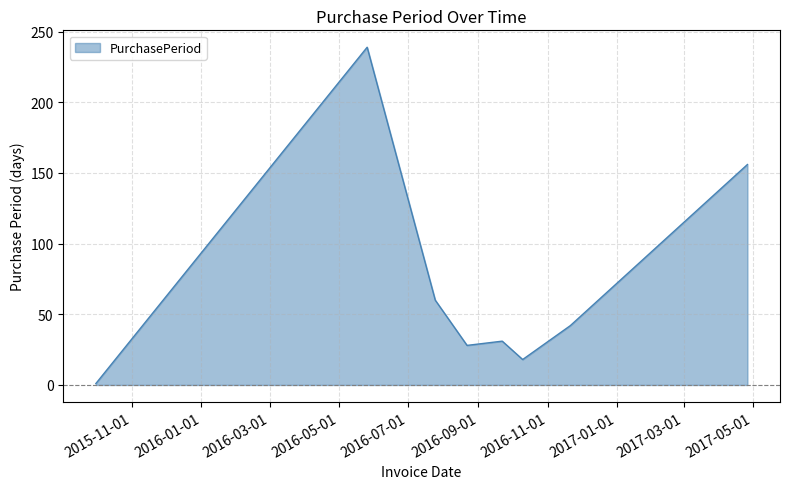

What is the greatest value displayed?

239